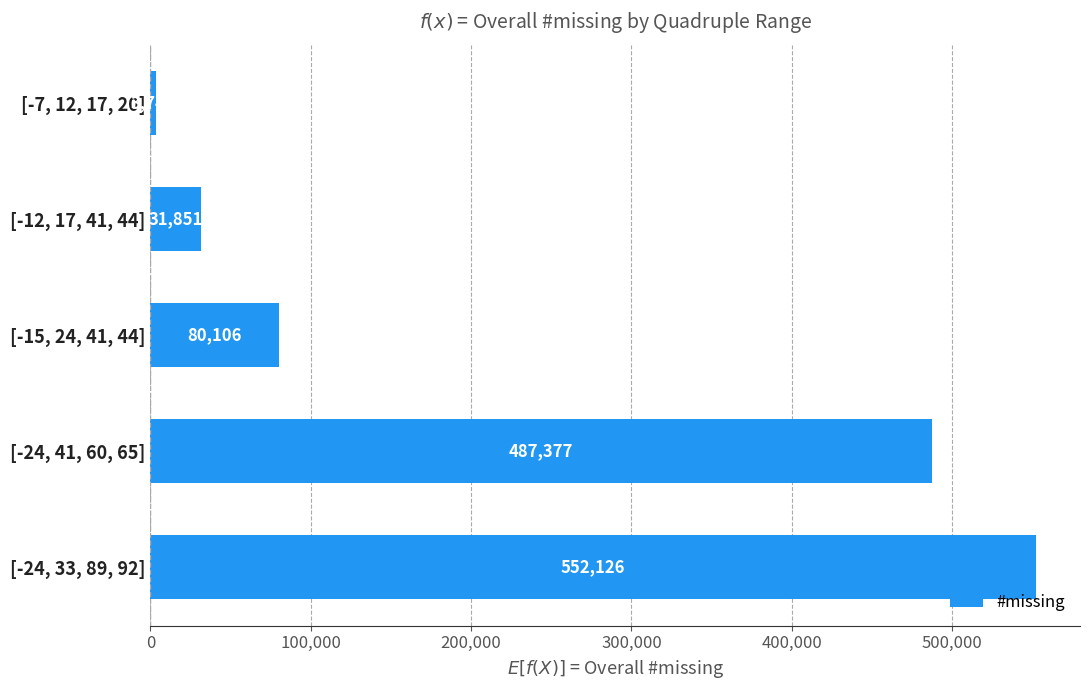

List the labels in order of value, largest first.

[-24, 33, 89, 92], [-24, 41, 60, 65], [-15, 24, 41, 44], [-12, 17, 41, 44], [-7, 12, 17, 20]